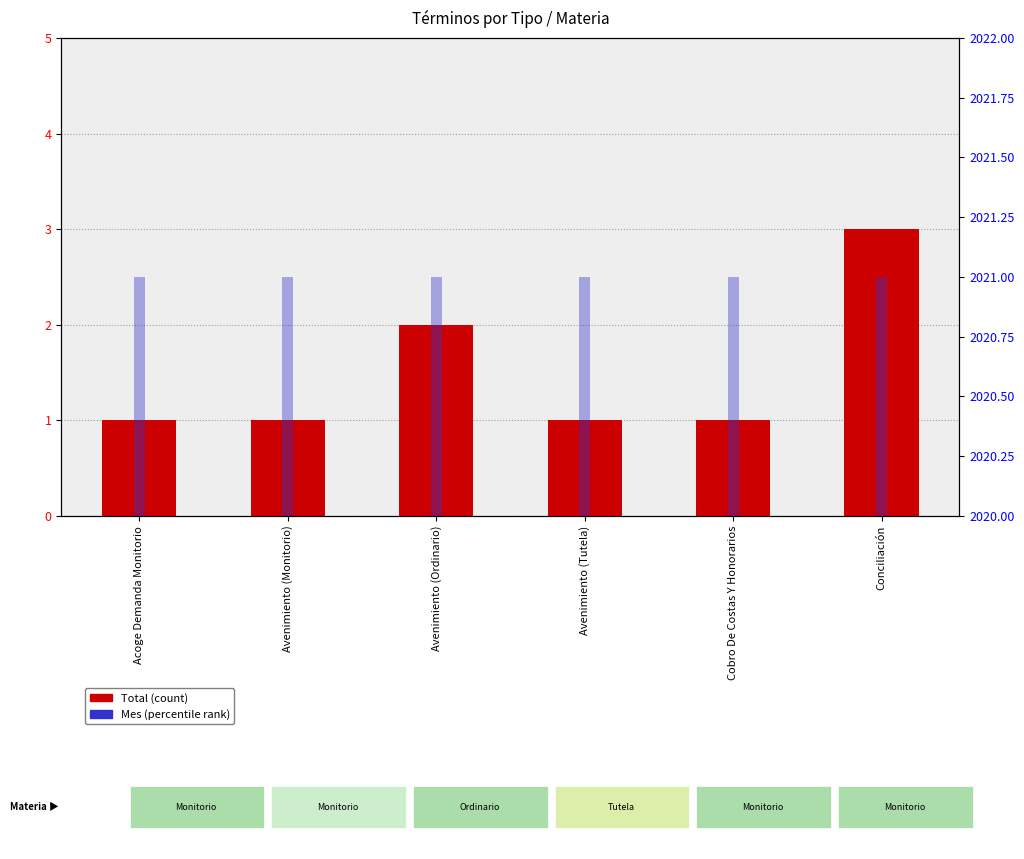

At how many categories does at least one series exceed 187?

6